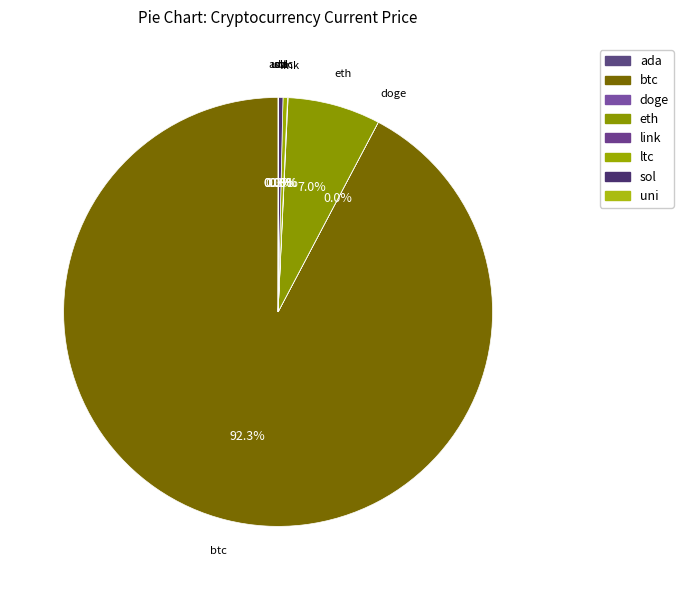

Combined, what portion of the pie is sol and eth?

7.3%